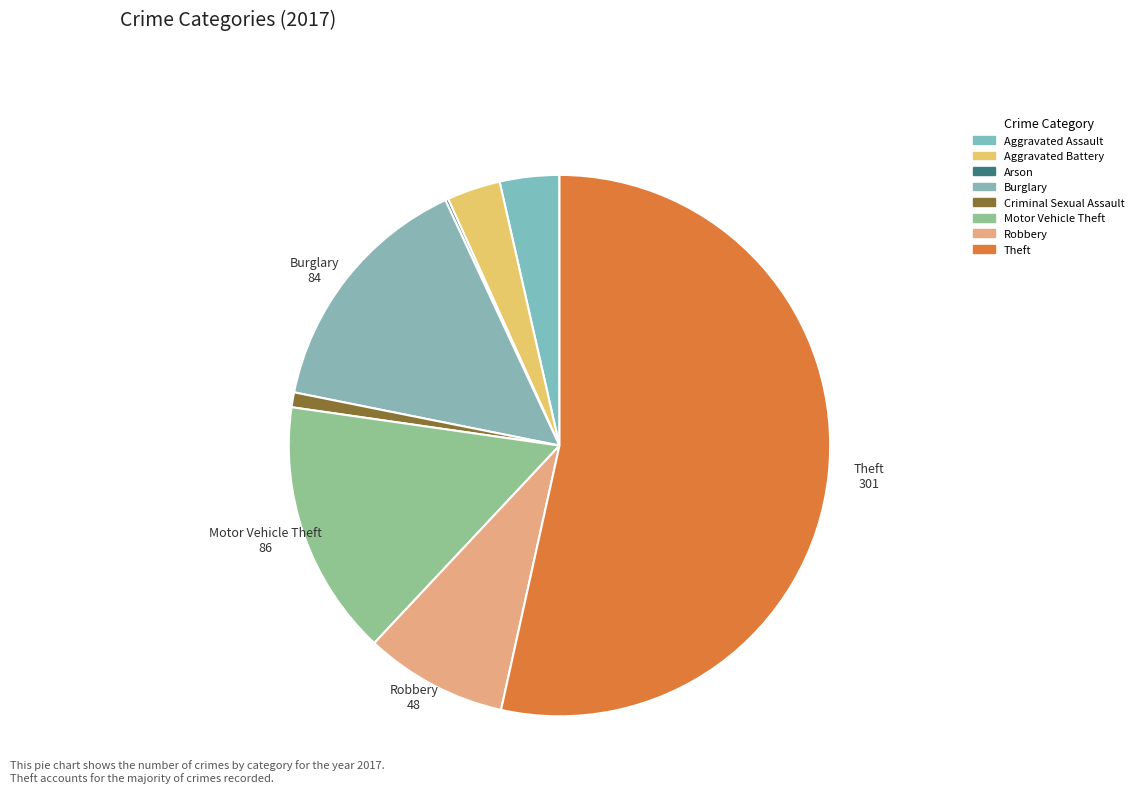

Combined, what portion of the pie is Motor Vehicle Theft and Aggravated Battery?

18.5%